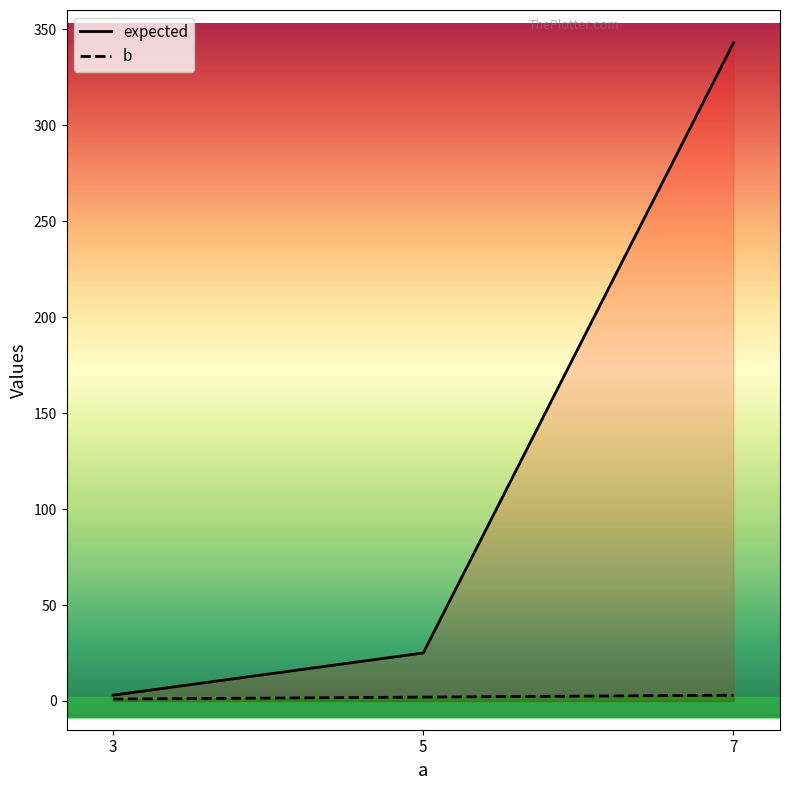

How many data points in expected are above 25?

1